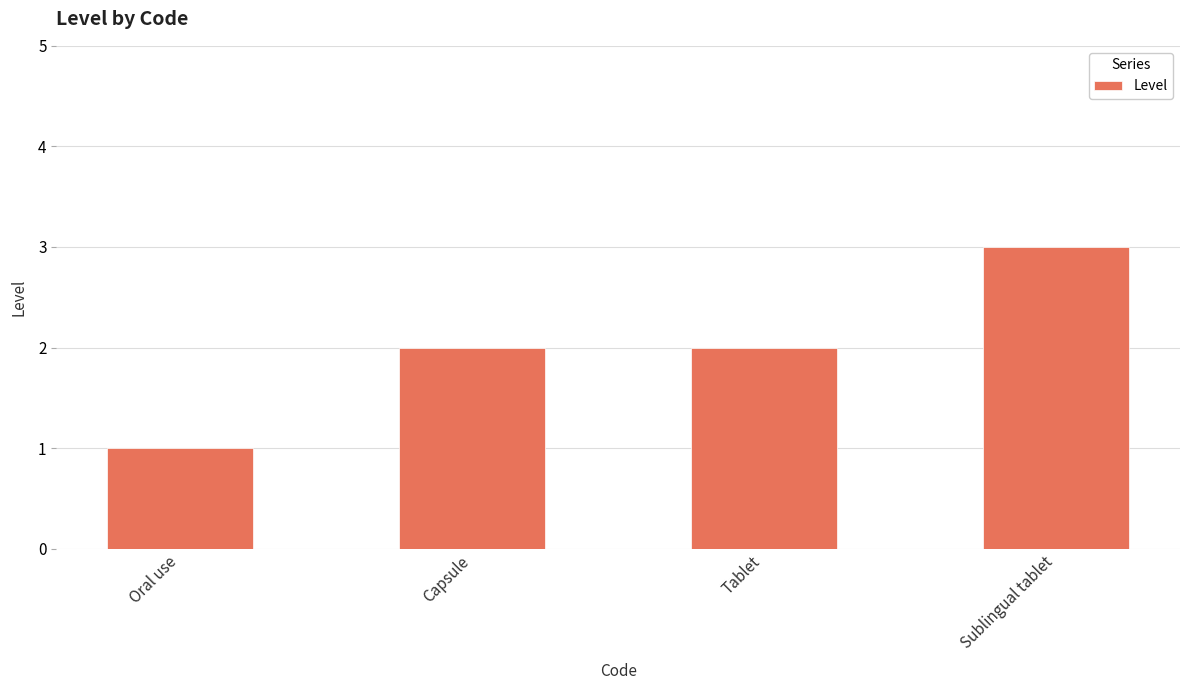

Which has a higher value, Sublingual tablet or Capsule?

Sublingual tablet